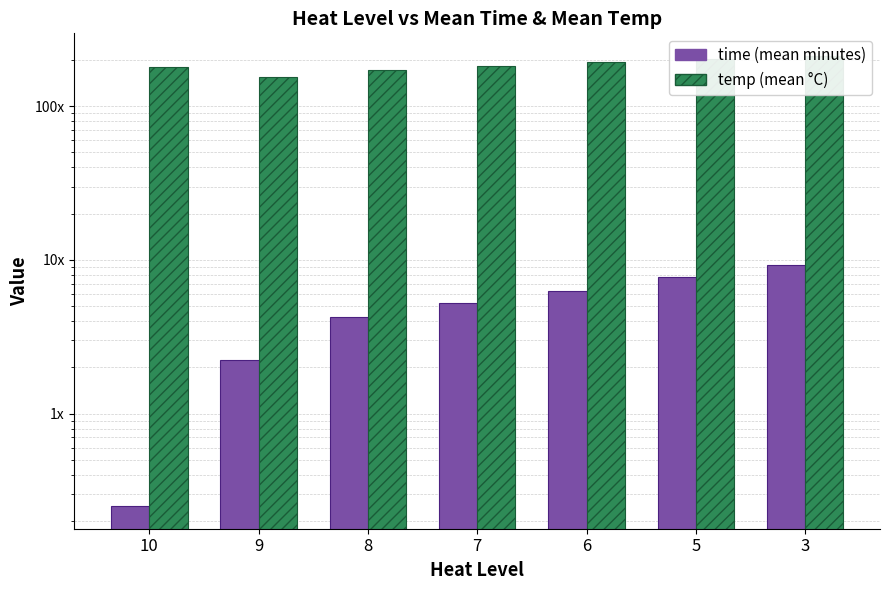

What are all the series names shown in the legend?

time, temp